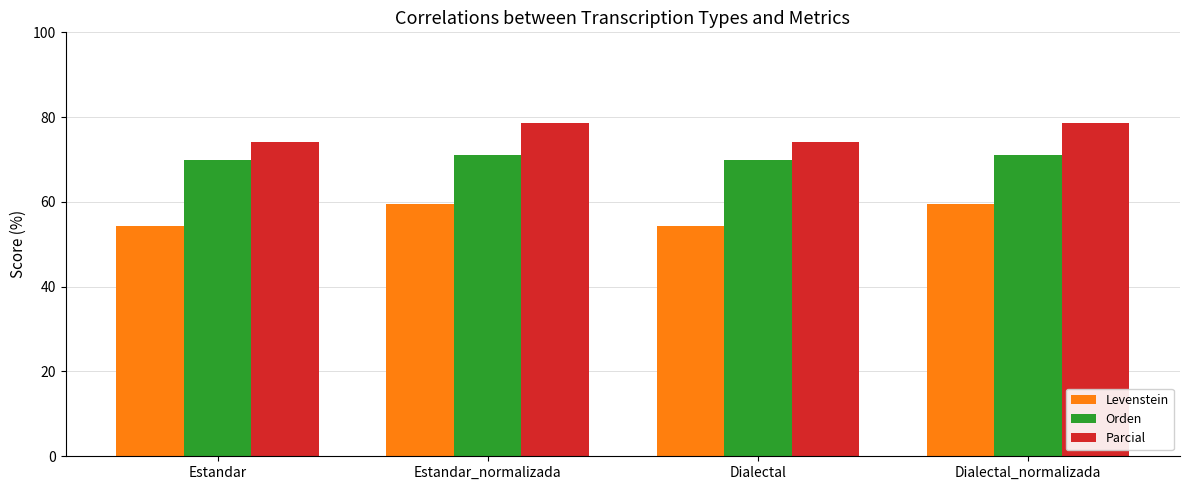

What is the minimum value shown in the chart?

54.3